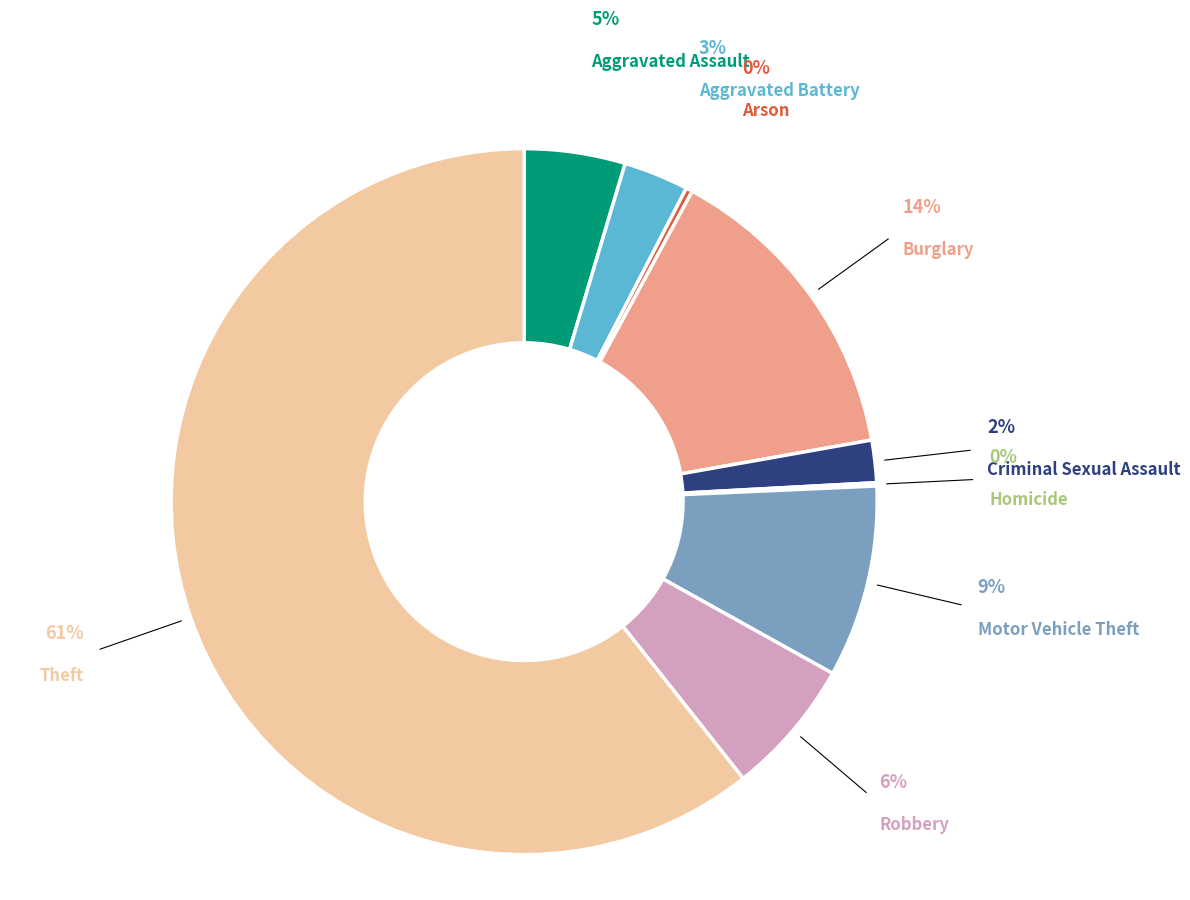

Which slice is the smallest?

Homicide